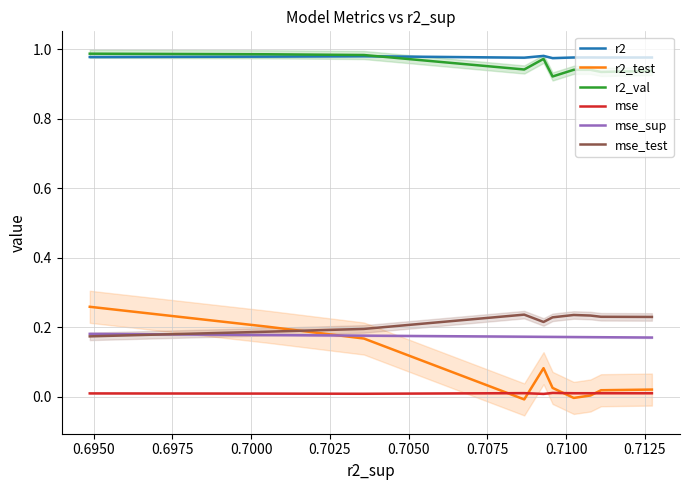

How many r2 values are between 0 and 1?

10